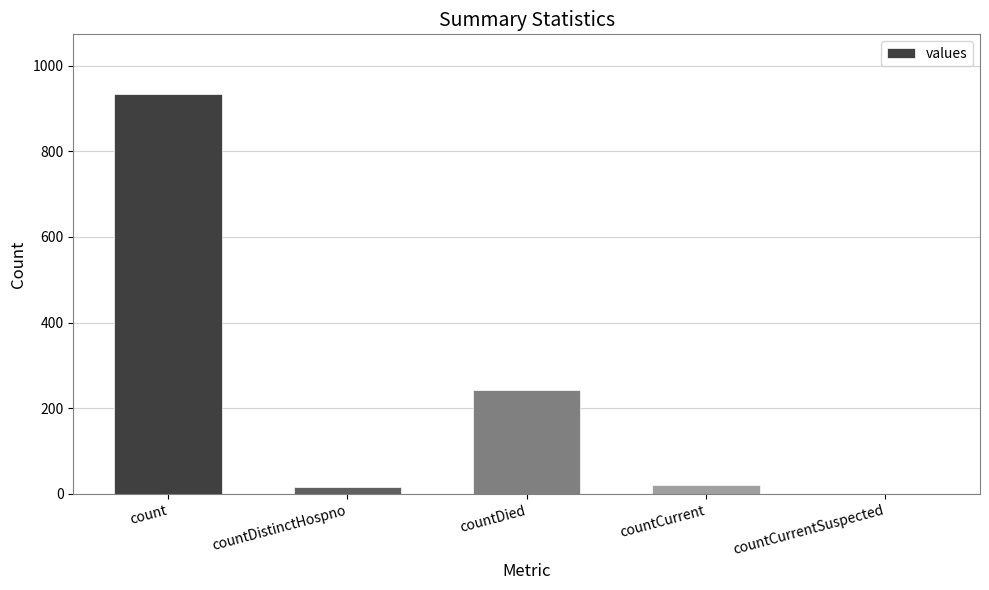

Reading right to left, extract all data points from this chart.

0	22	242	17	933